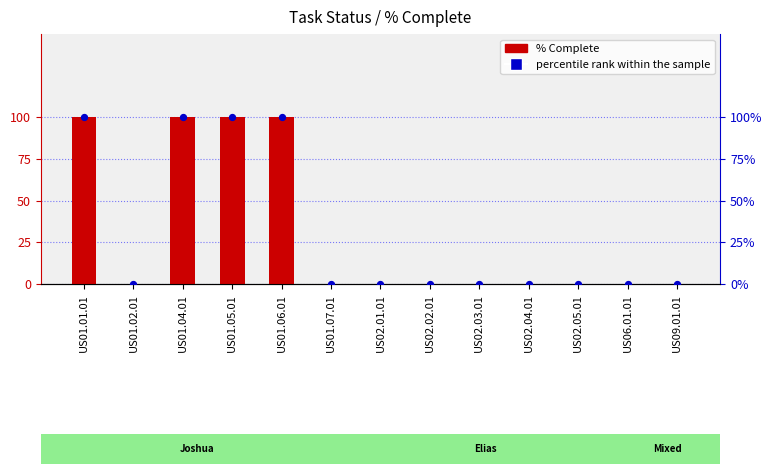

At which category is the sum across all series the highest?

US01.01.01